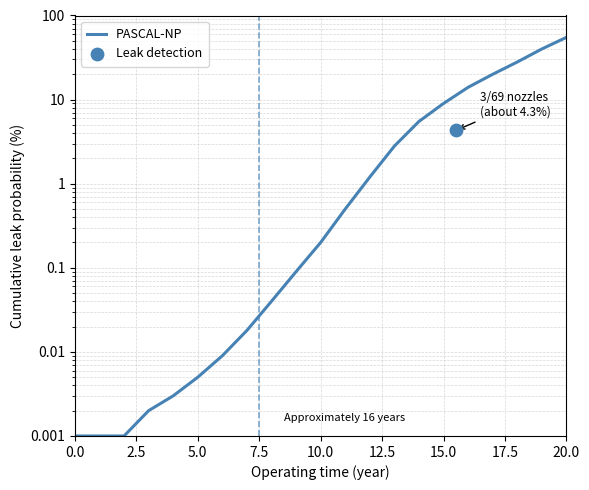

Between 5.0 and 14, which is larger?

14